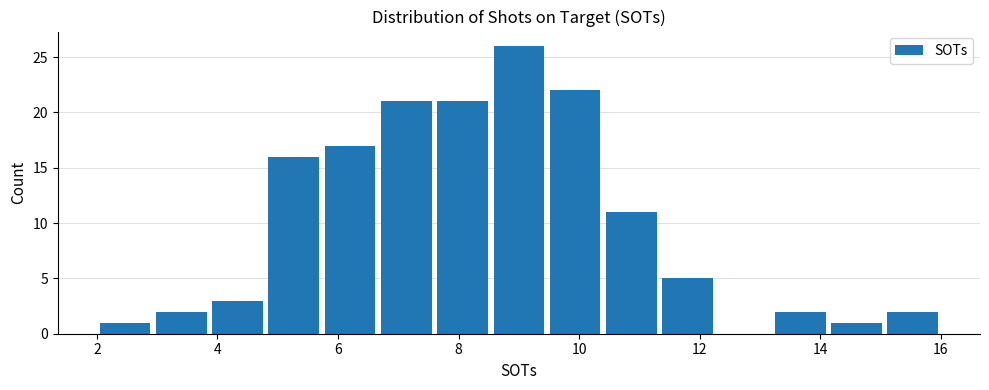

Reading left to right, transcribe this chart: for each bar, give the range it covers on the x-axis and its height. Neither the bar edges nor the heights are printed on the chart, so give them approximately, as read against the axes.

2.0 to 3.0: 1
3.0 to 3.8: 2
3.8 to 4.8: 3
4.8 to 5.8: 16
5.8 to 6.6: 17
6.6 to 7.6: 21
7.6 to 8.6: 21
8.6 to 9.4: 26
9.4 to 10.4: 22
10.4 to 11.4: 11
11.4 to 12.2: 5
12.2 to 13.2: 0
13.2 to 14.2: 2
14.2 to 15.0: 1
15.0 to 16.0: 2